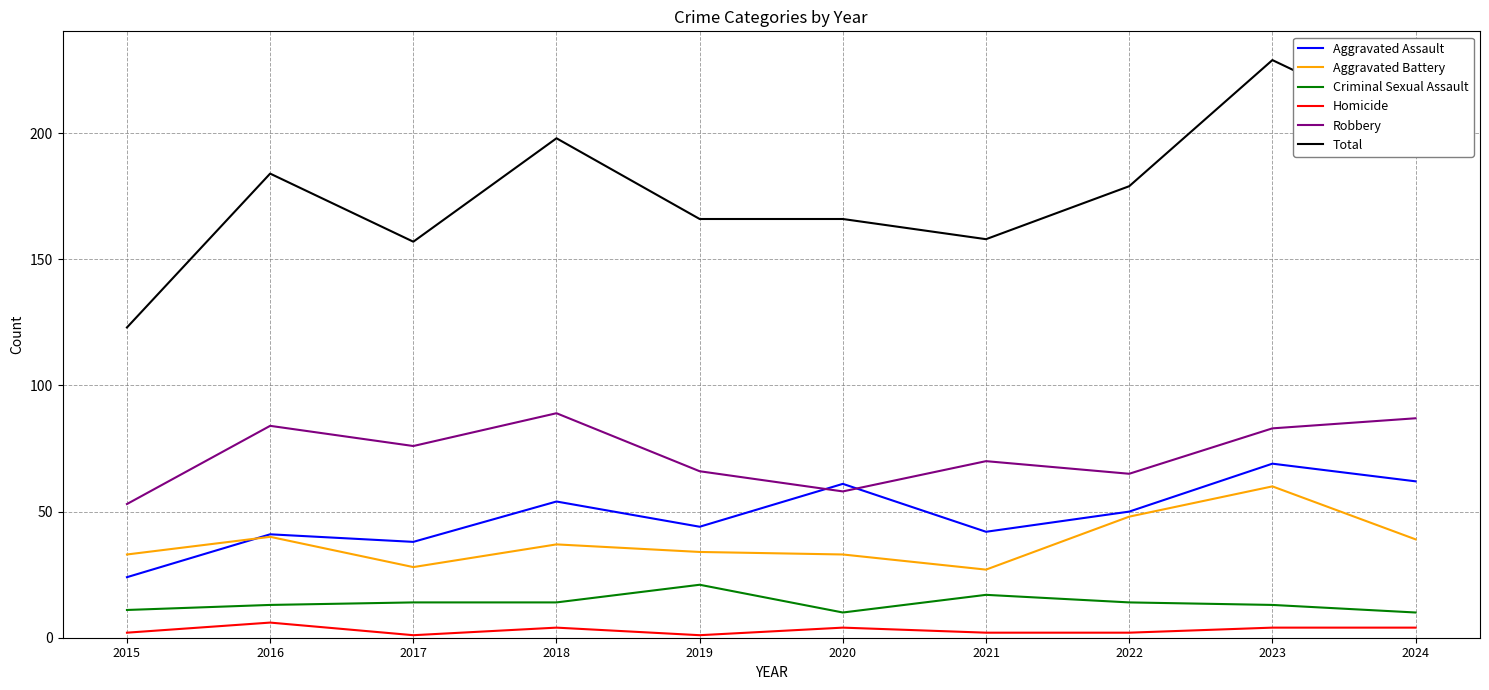

True or false: Aggravated Assault has a value of 61 at 2020.

True